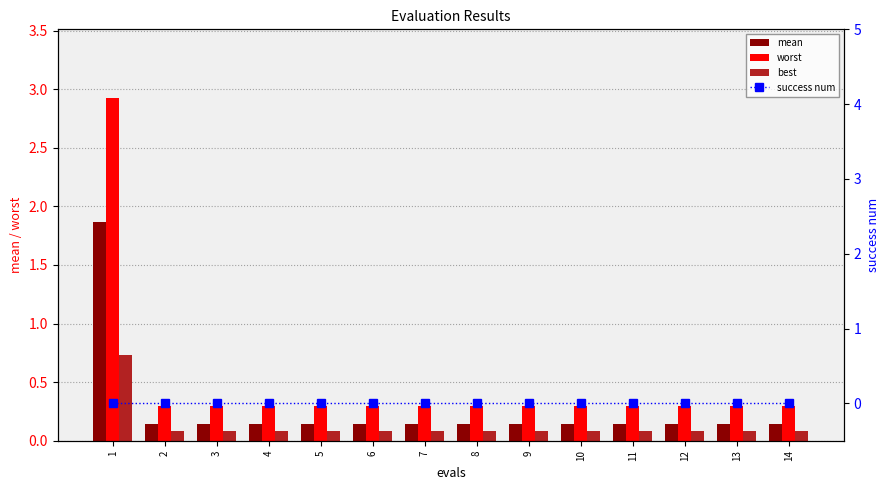

Does the chart contain any negative values?

No